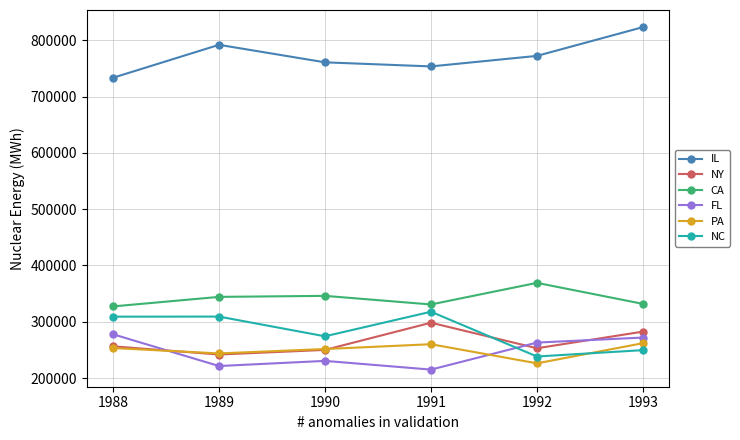

True or false: IL has more than 1 interior local peaks.

False